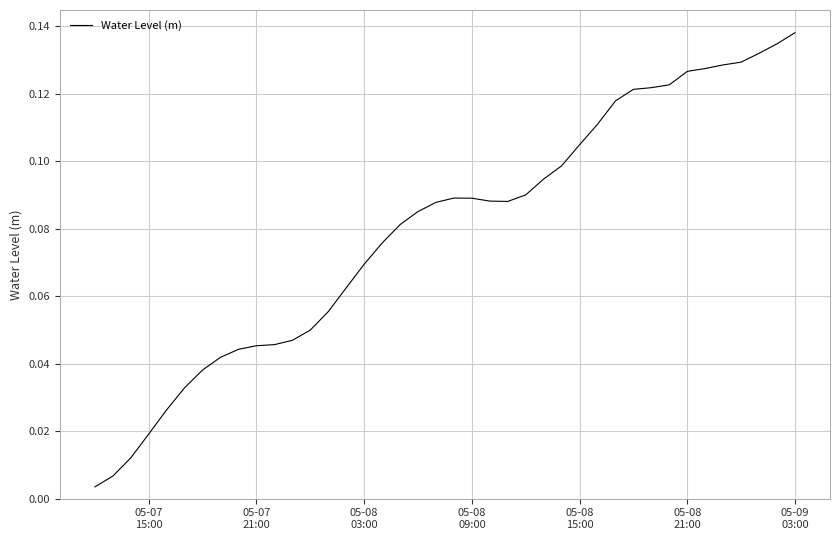

How many lines are shown in the chart?

1